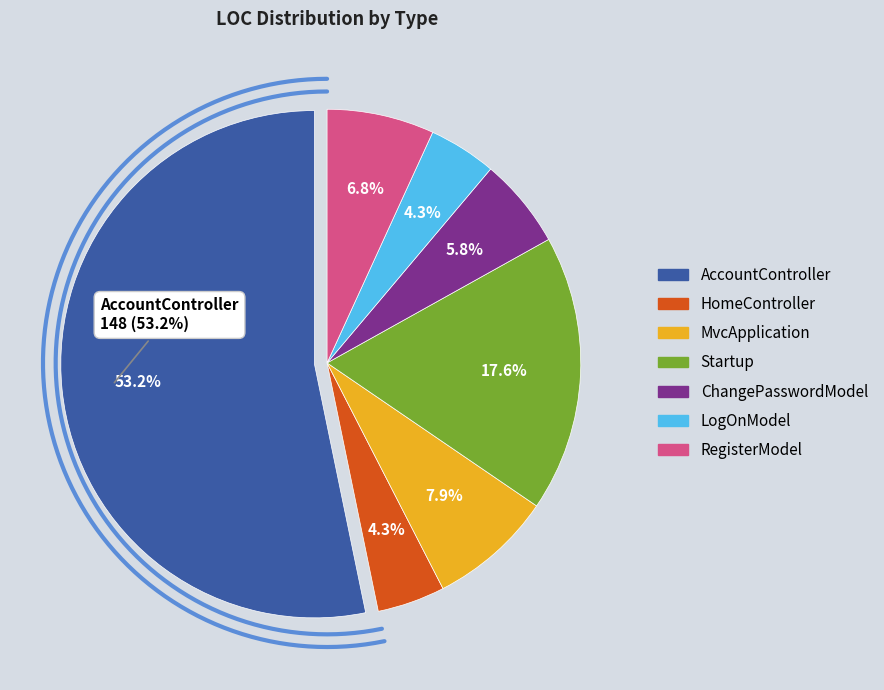

Does any single category account for the majority?

Yes